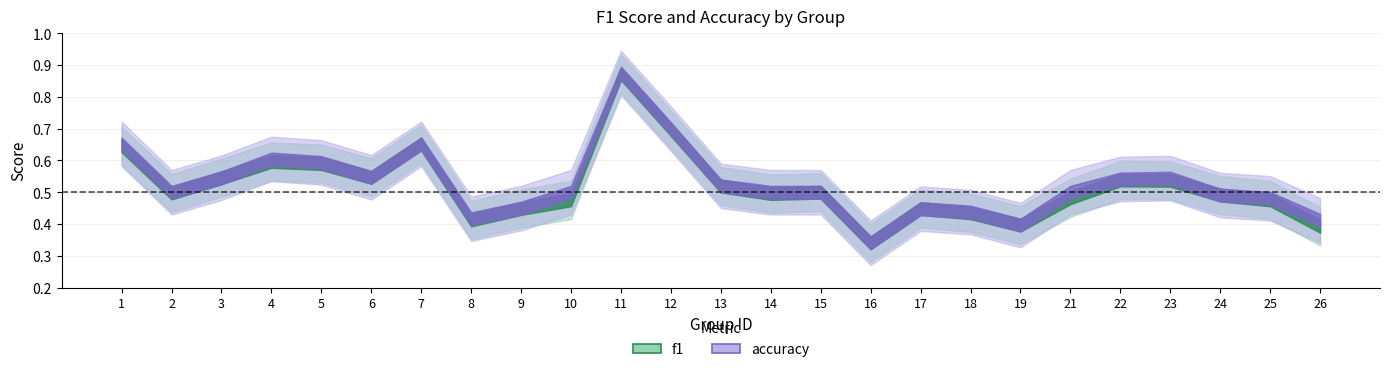

True or false: f1 and accuracy cross at least once.

False